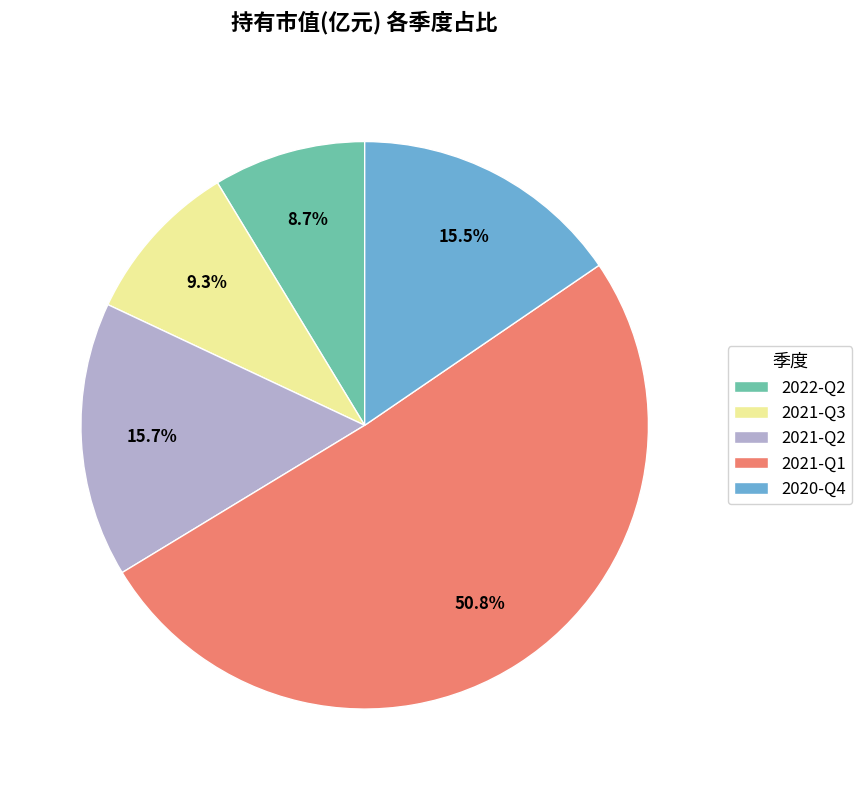

What percentage is the 2022-Q2 slice, to the nearest percent?

9%